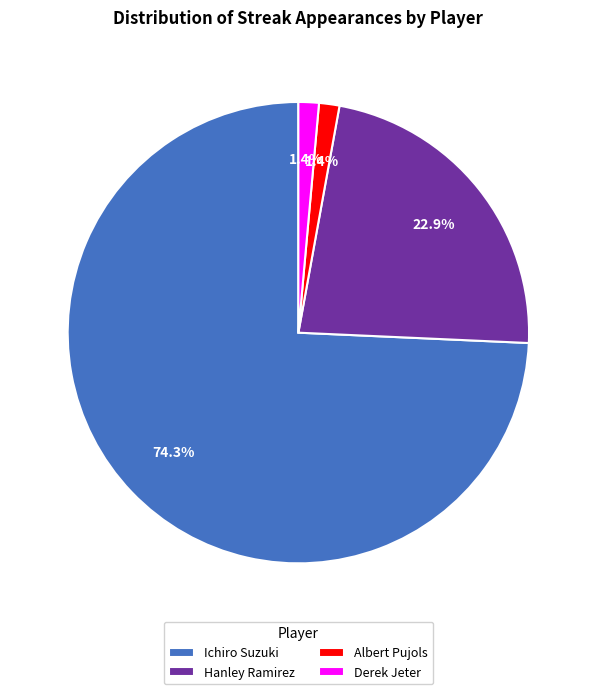

Which has a higher value, Hanley Ramirez or Ichiro Suzuki?

Ichiro Suzuki